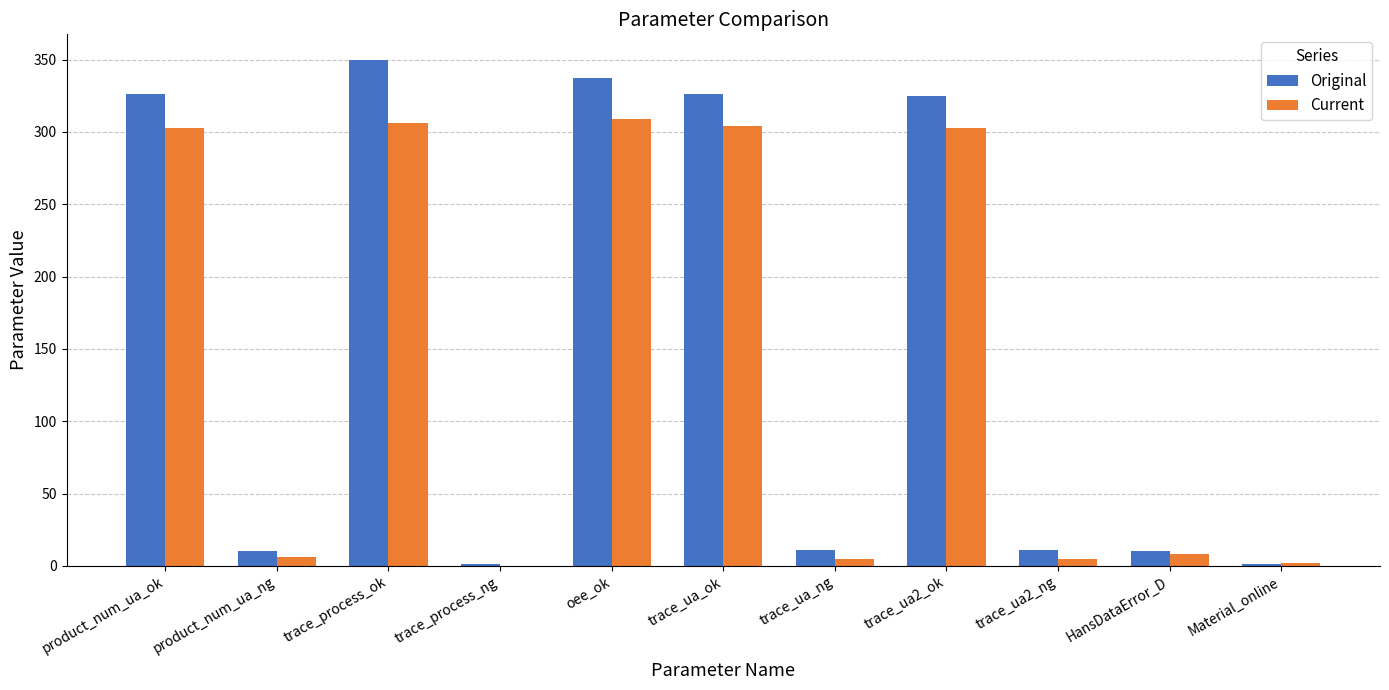

The Current series shows 8 at HansDataError_D. True or false?

True